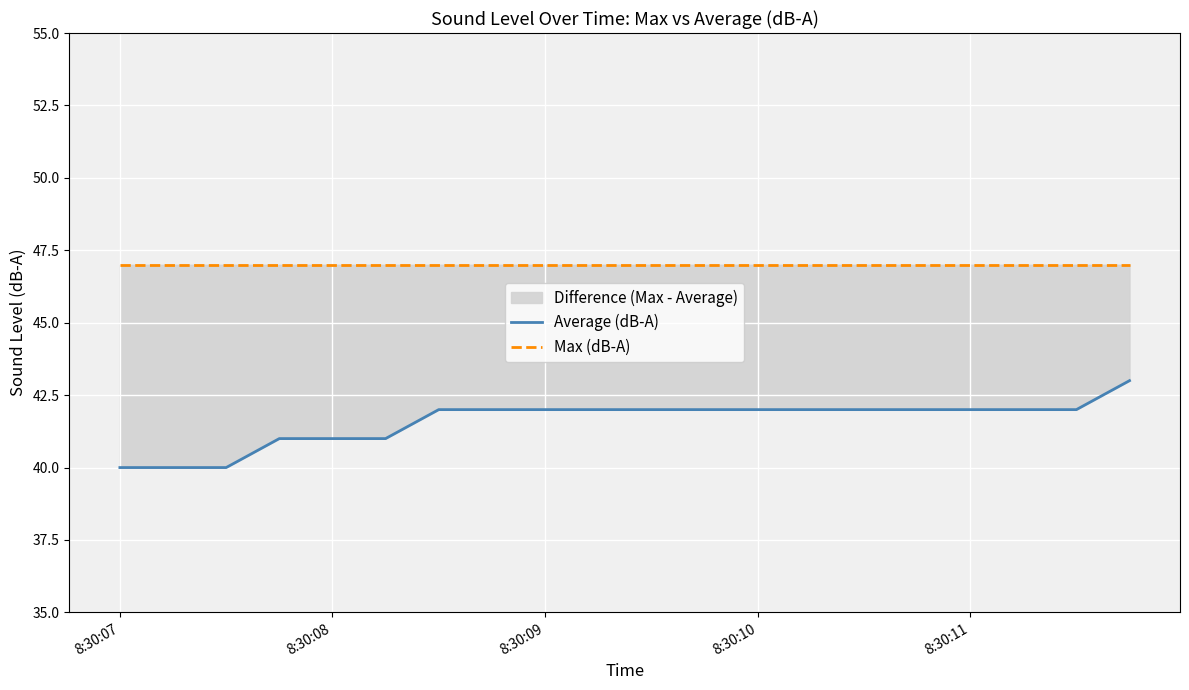

What is the maximum value for Max (dB-A)?

47